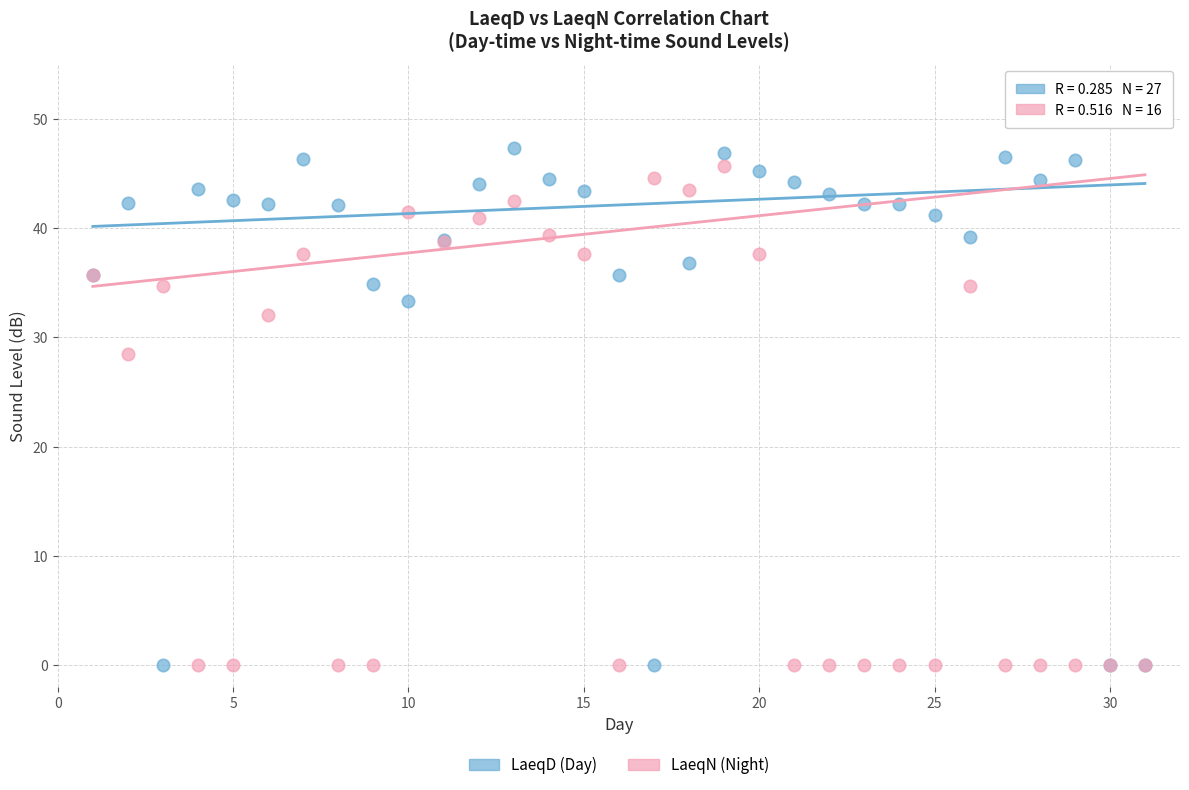

Across all series, what Y value is closest to 23?

28.5